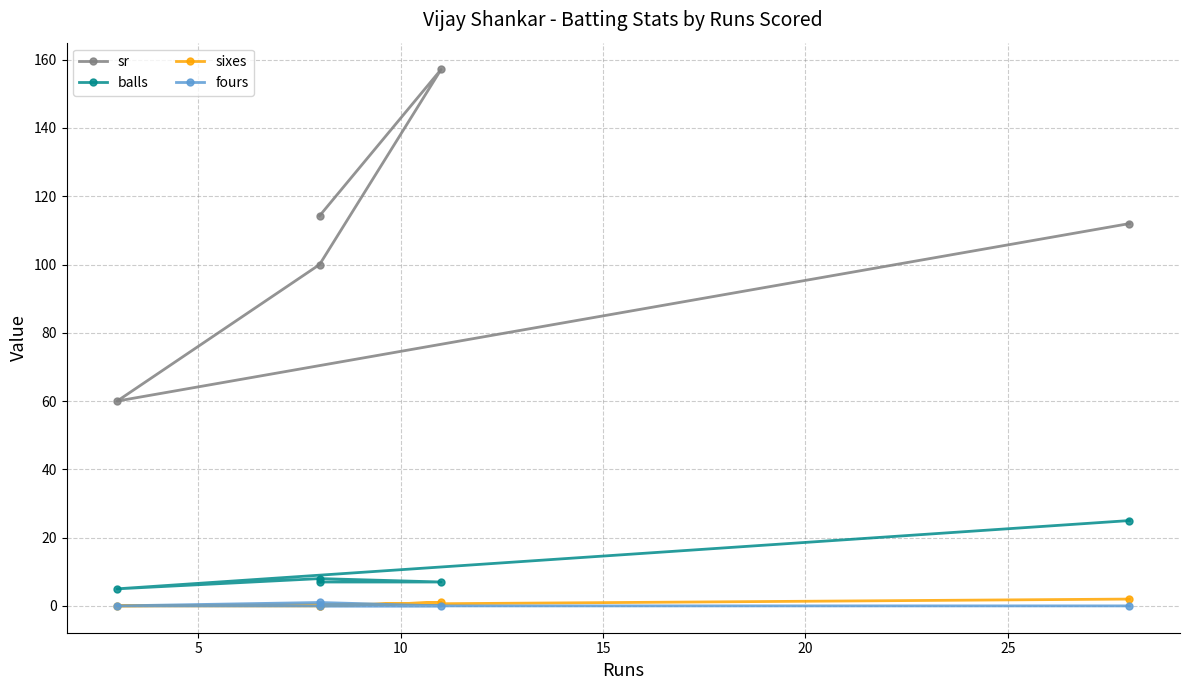

What is the spread (max minus min) of values at 15?

60.0